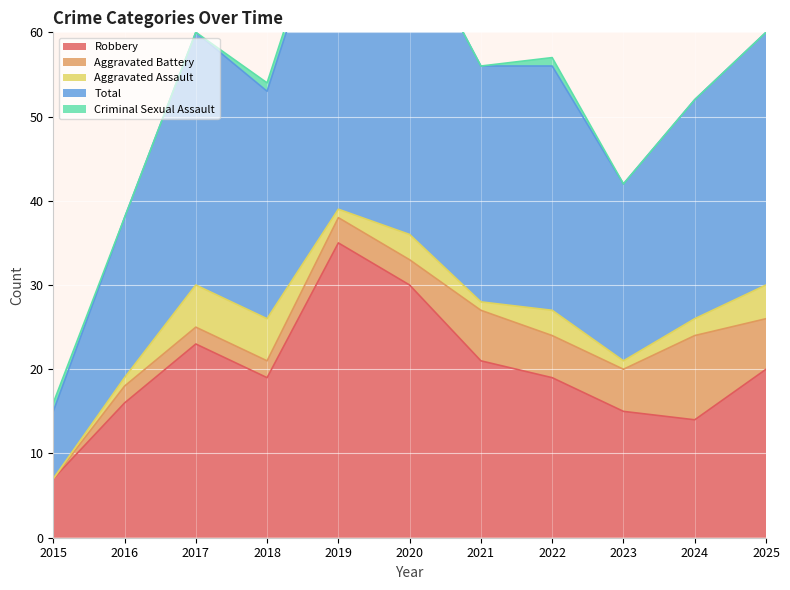

Between 2024 and 2025, which is larger?

2025